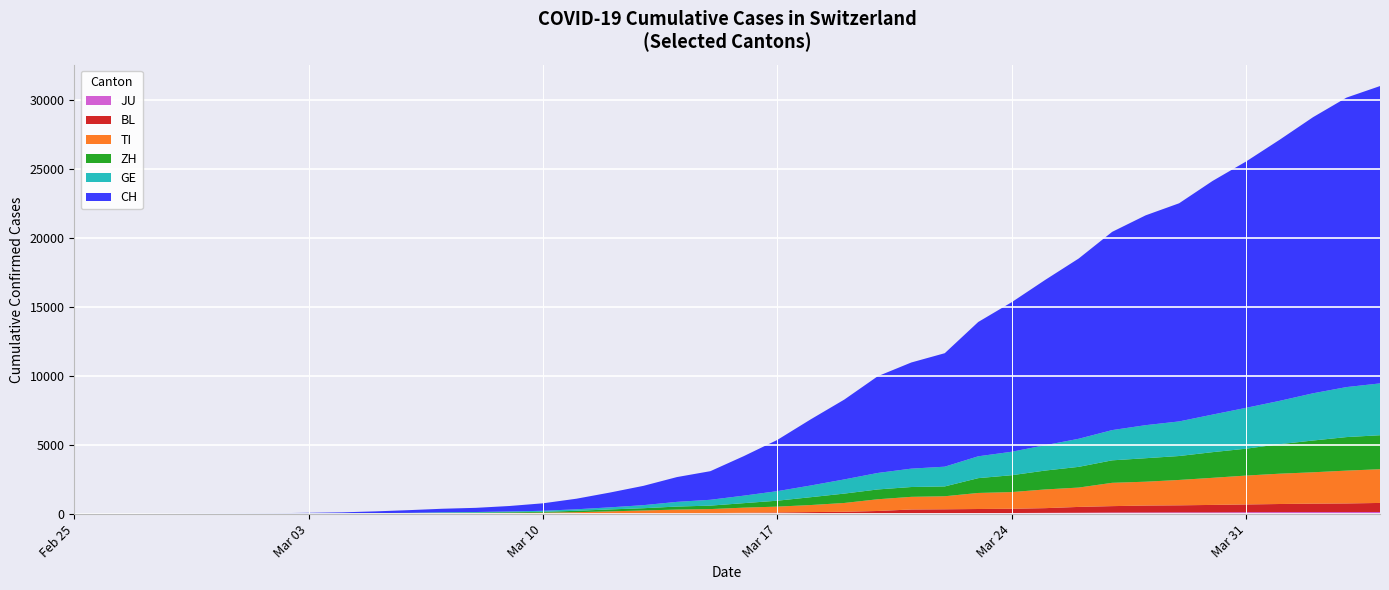

Reading left to right, list all the values displayed in this chart.

CH: 0	2	6	13	23	29	40	59	83	125	197	257	303	396	542	766	1072	1398	1795	2072	2864	3710	4793	5781	7005	7686	8217	9725	10829	11968	13052	14354	15193	15796	16918	17837	18903	19992	20960	21530
GE: 0	1	1	4	8	9	10	13	14	17	25	38	40	56	76	109	150	222	340	423	544	692	848	1027	1194	1331	1430	1582	1699	1837	2033	2190	2393	2505	2721	2958	3137	3420	3621	3753
ZH: 0	0	2	2	6	7	10	13	15	23	29	34	40	49	62	101	140	163	218	250	326	429	568	679	711	711	711	1073	1221	1368	1500	1627	1701	1733	1859	1947	2136	2300	2428	2461
TI: 0	1	1	1	2	2	4	8	13	25	28	41	49	61	75	108	163	206	265	293	368	426	511	638	849	916	945	1162	1209	1354	1401	1688	1727	1837	1962	2091	2195	2271	2377	2442
BL: 0	0	0	1	2	2	2	2	2	6	6	15	19	20	22	26	26	42	47	54	76	89	116	134	184	282	289	302	306	341	422	466	502	511	539	561	588	610	625	656
JU: 0	0	1	1	1	1	1	2	2	4	4	5	5	7	7	7	12	17	18	19	25	29	32	36	44	54	61	69	82	92	100	114	119	127	128	140	145	149	149	154